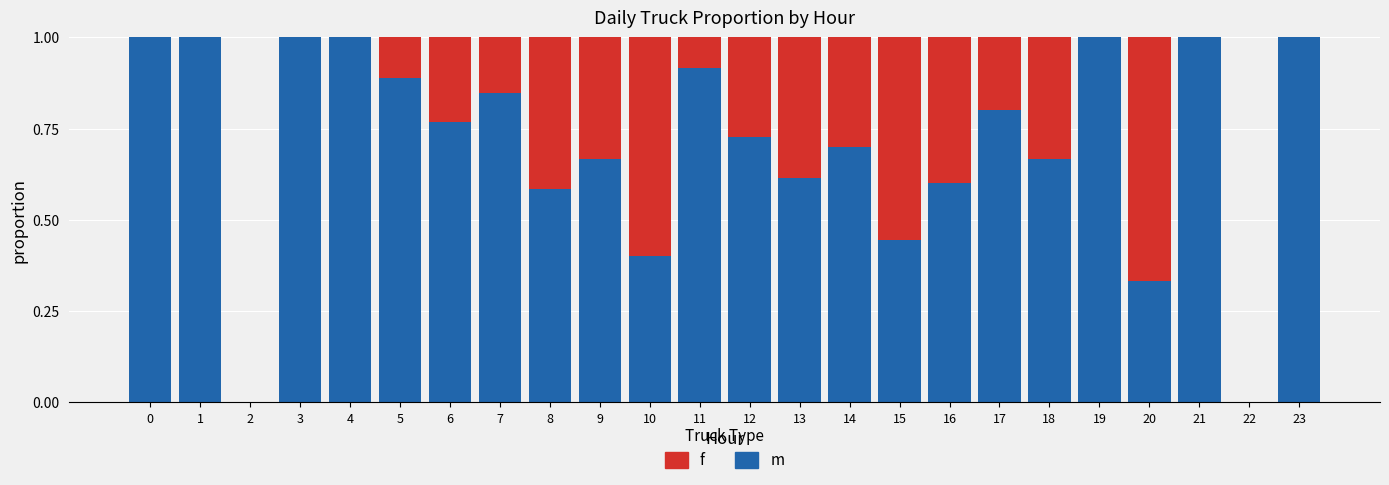

What is the total value across all series at 20?

1.0